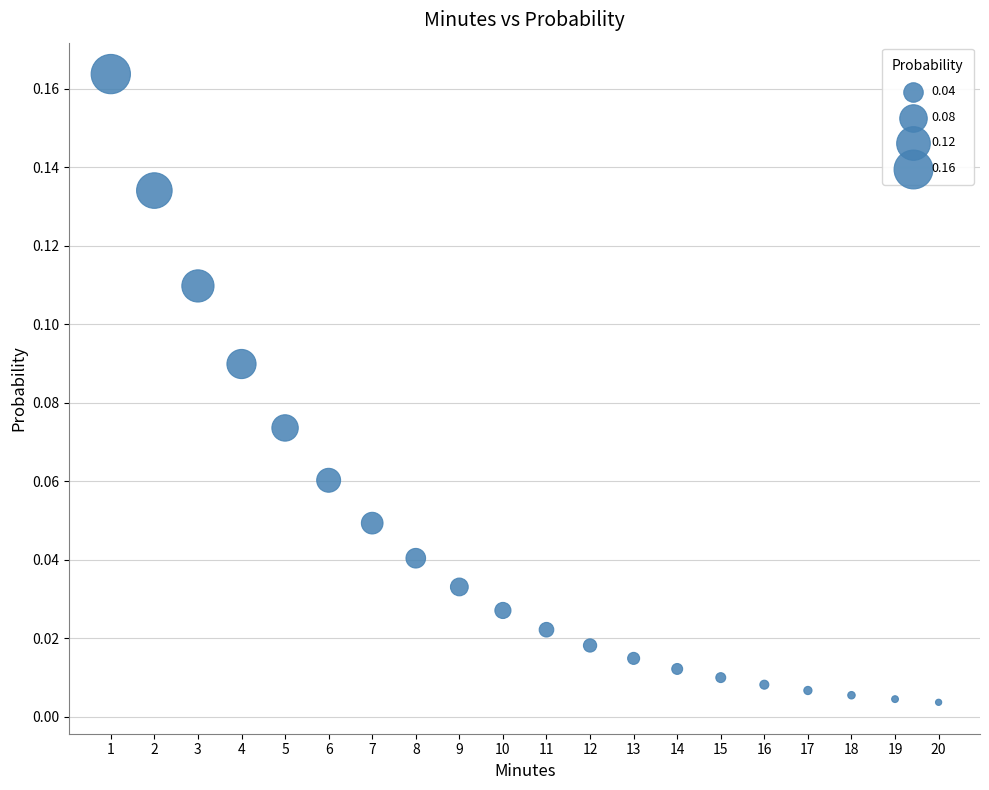

What is the range of X values (max minus min)?

19.0